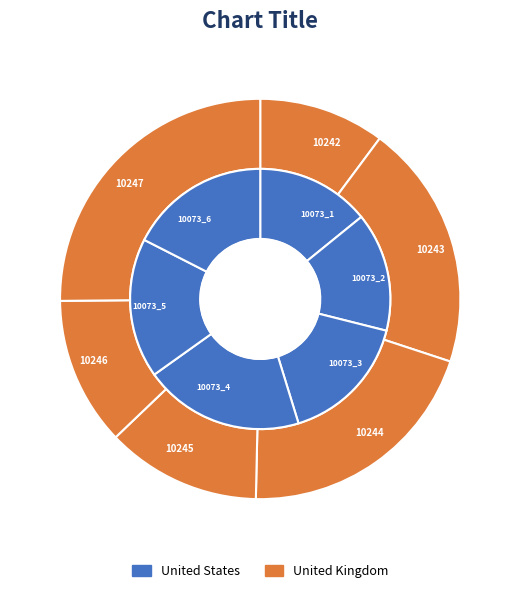

How many slices are in this pie chart?

6